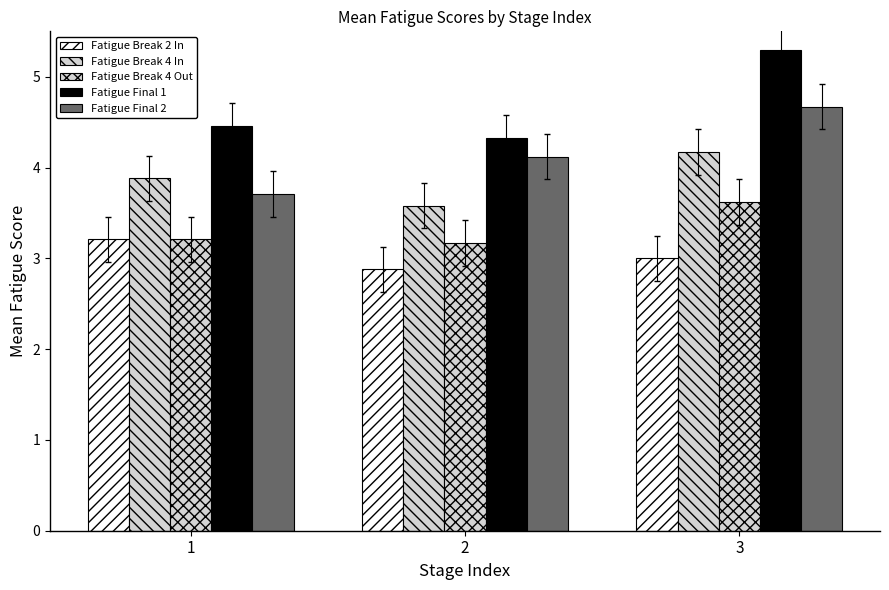

What is the total value across all series at 2?

18.1